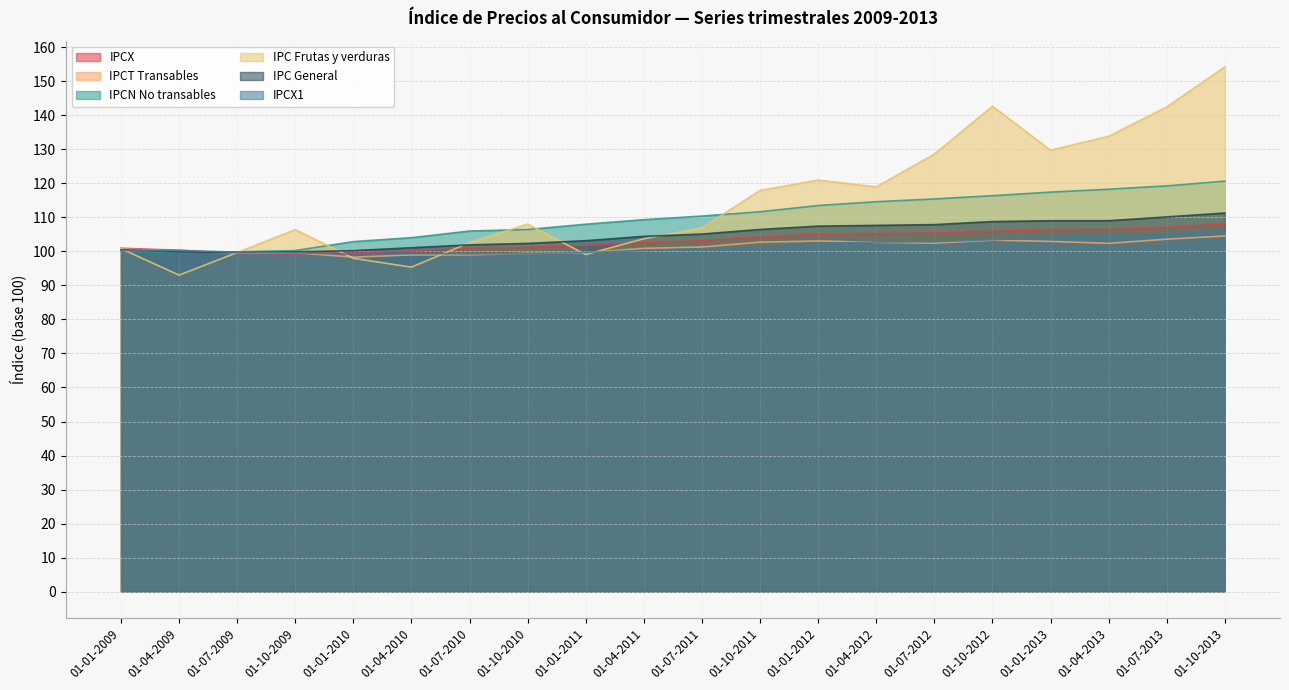

How many values in the IPCX series exceed 103?

10